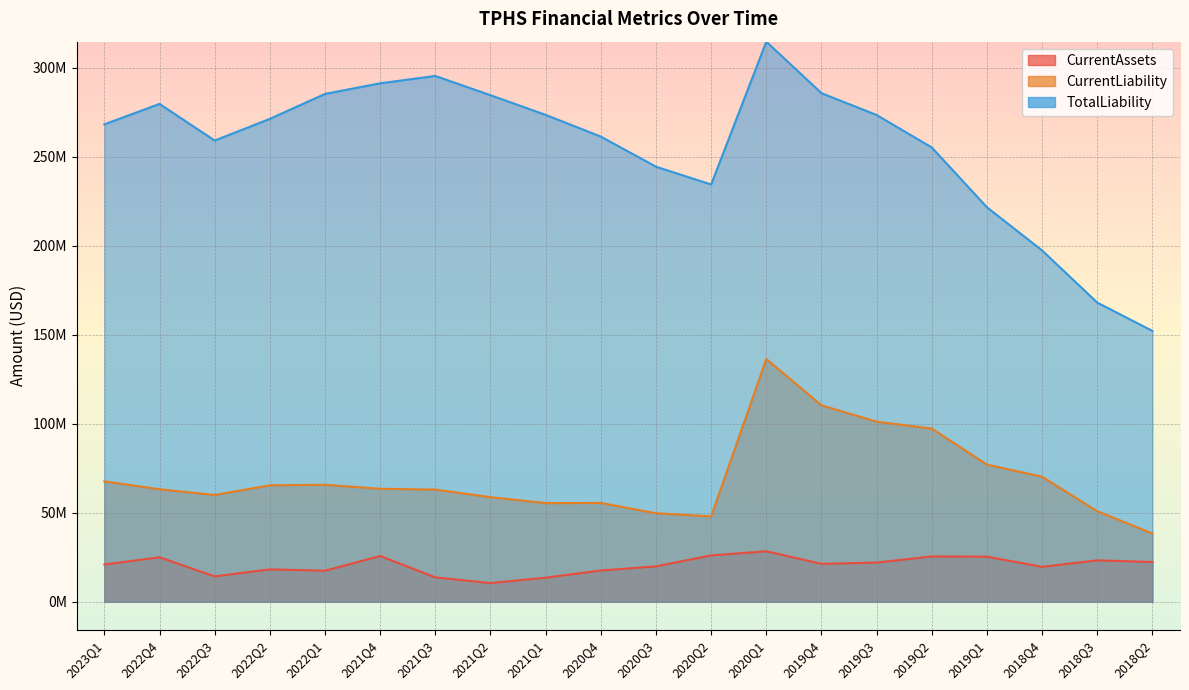

List the series in order of their peak value, lowest first.

CurrentAssets, CurrentLiability, TotalLiability